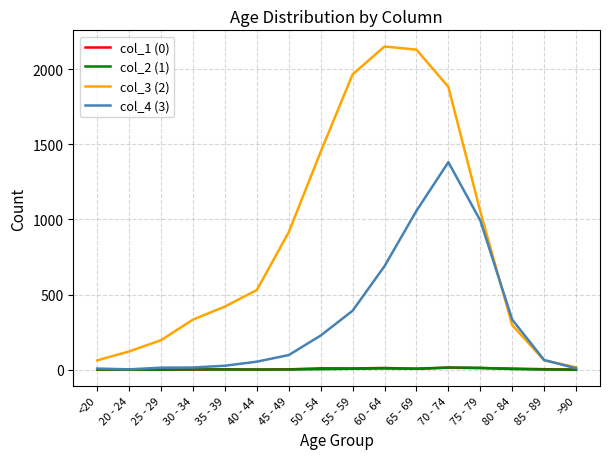

True or false: col_4 (3) has a value of 598 at 55 - 59.

False